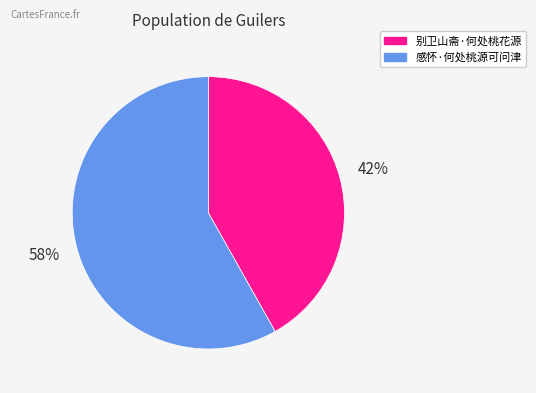

To the nearest percent, what percentage of the pie is 感怀·何处桃源可问津?

58%